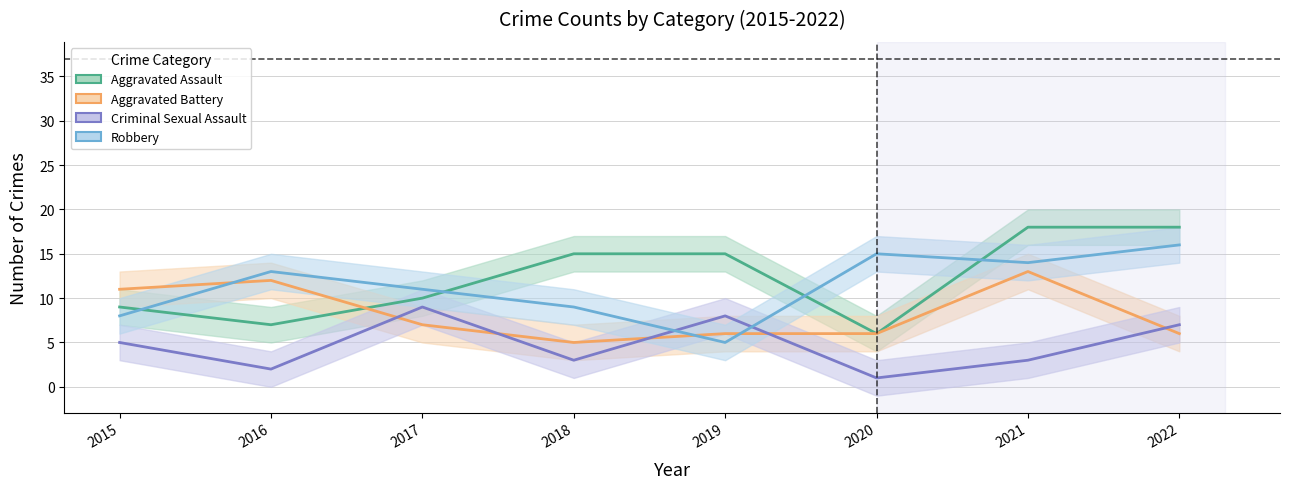

Between 2016 and 2015, which is larger?

2015